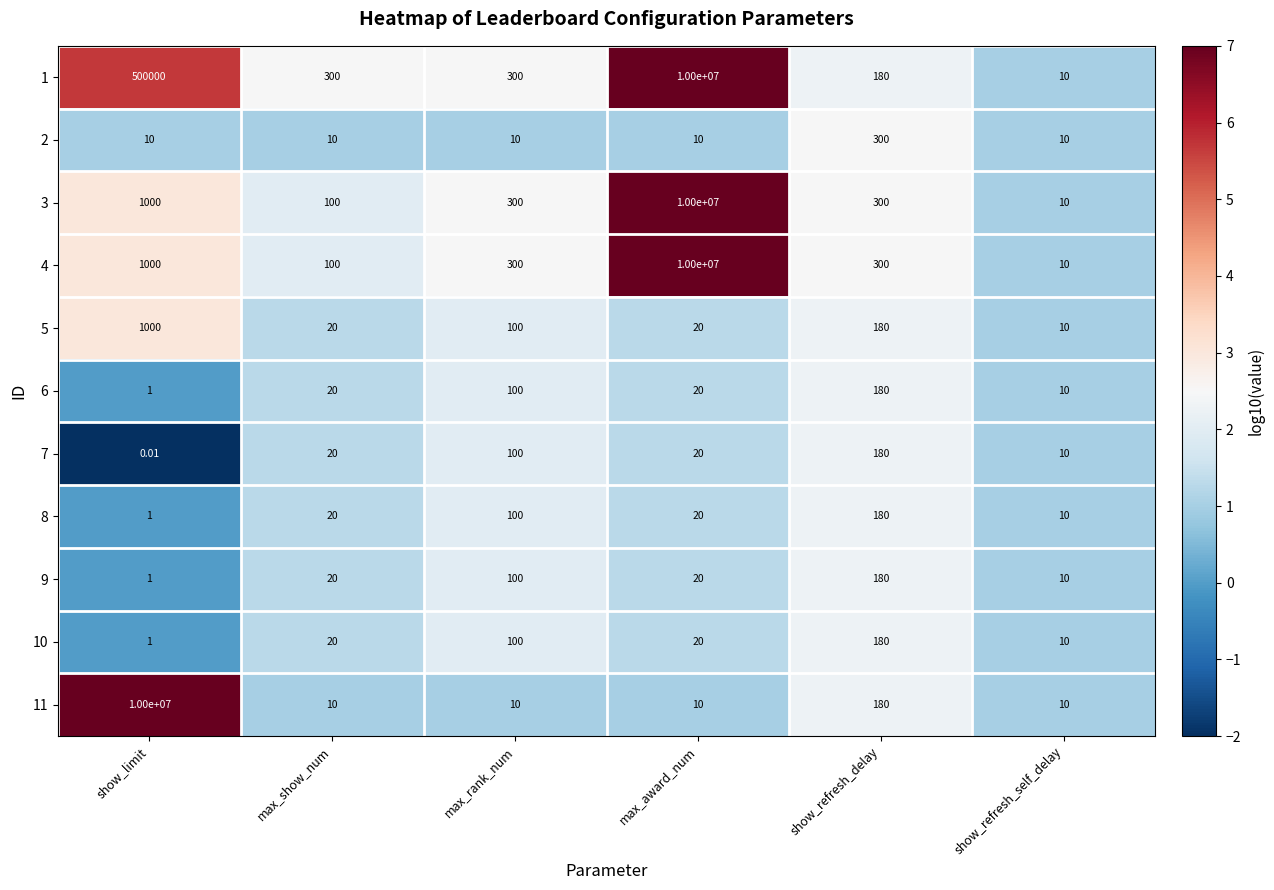

At which label is 4 closest to 5000005?

show_limit